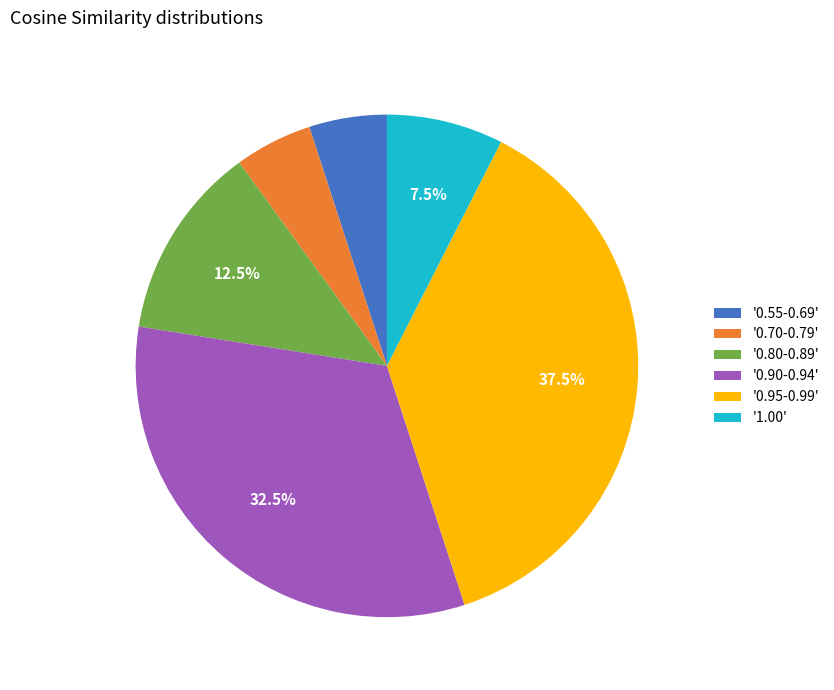

Which category has the biggest portion of the pie?

'0.95-0.99'